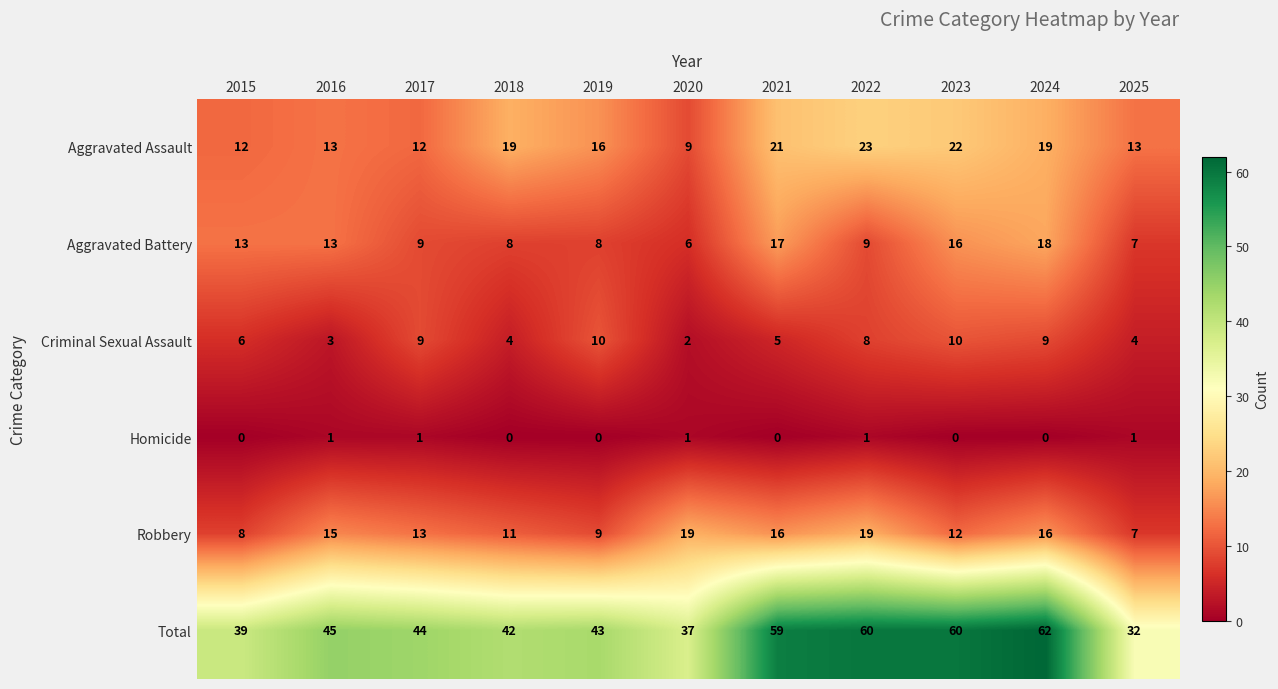

The value of Aggravated Battery at 2021 is 17. True or false?

True